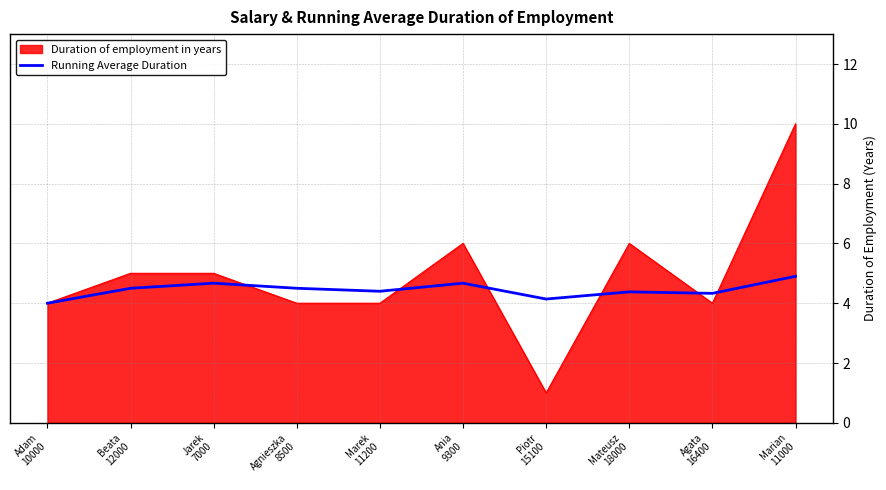

What is the greatest value displayed?

10.0